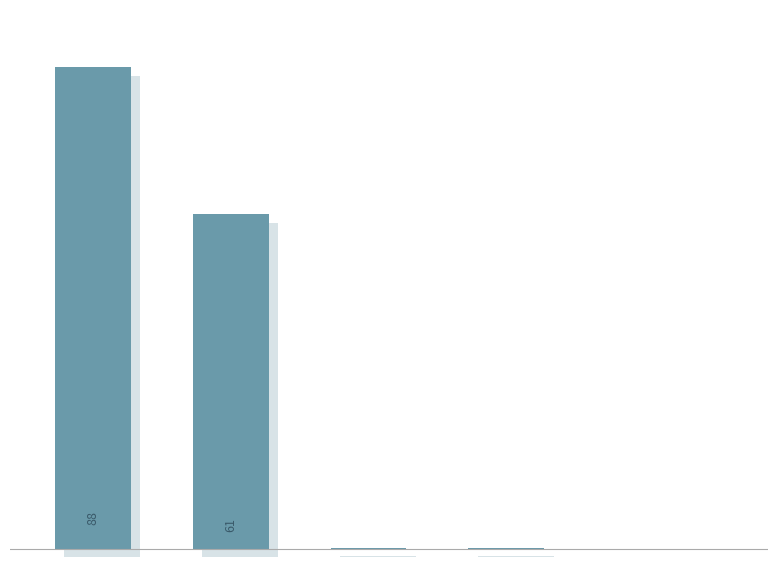

Are the bars horizontal?

No